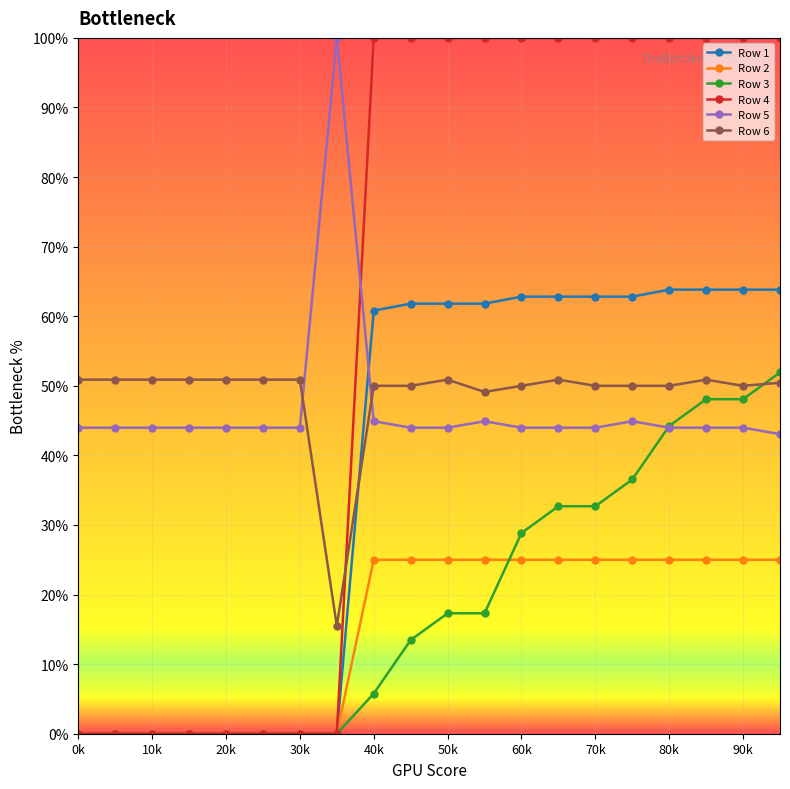

Which series has the largest range (max minus min)?

Row 4